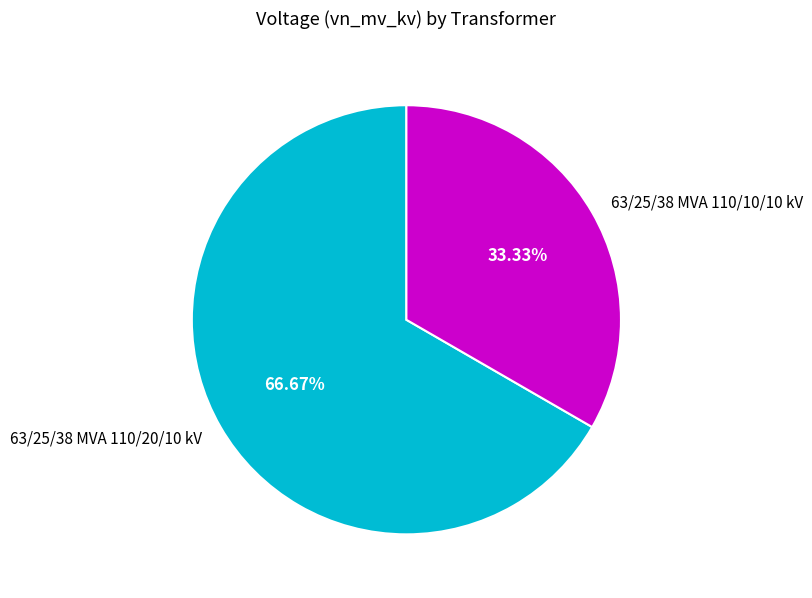

What percentage is the 63/25/38 MVA 110/20/10 kV slice, to the nearest percent?

67%